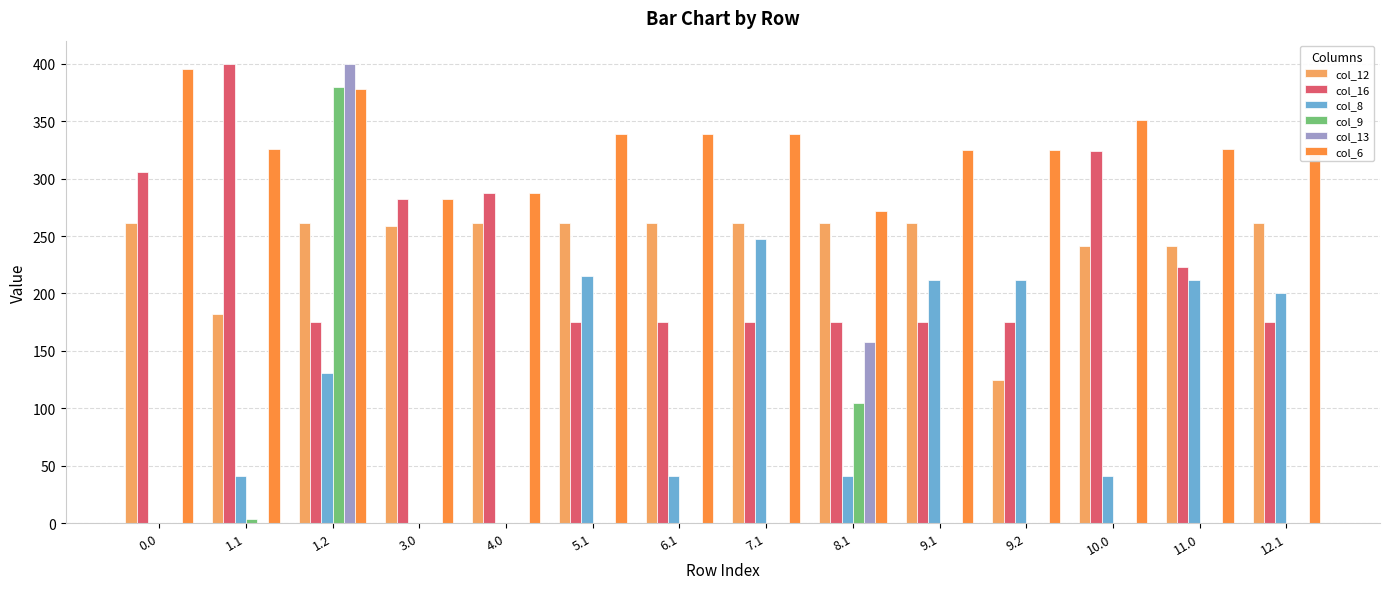

Is it true that col_8 equals 131.1 at 1.2?

True